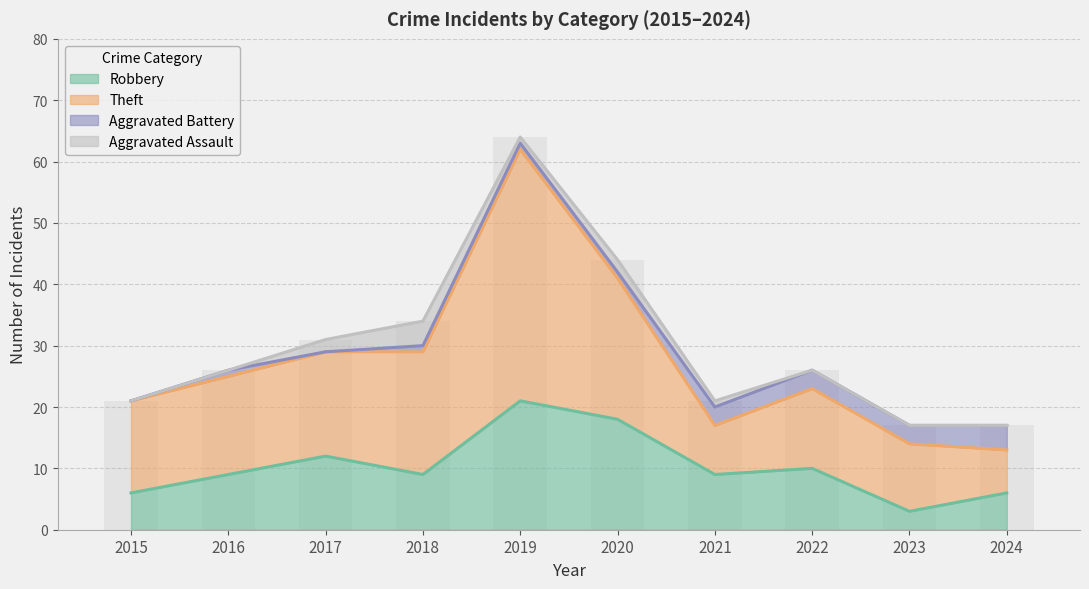

Are the bars grouped side by side (vs. stacked)?

No